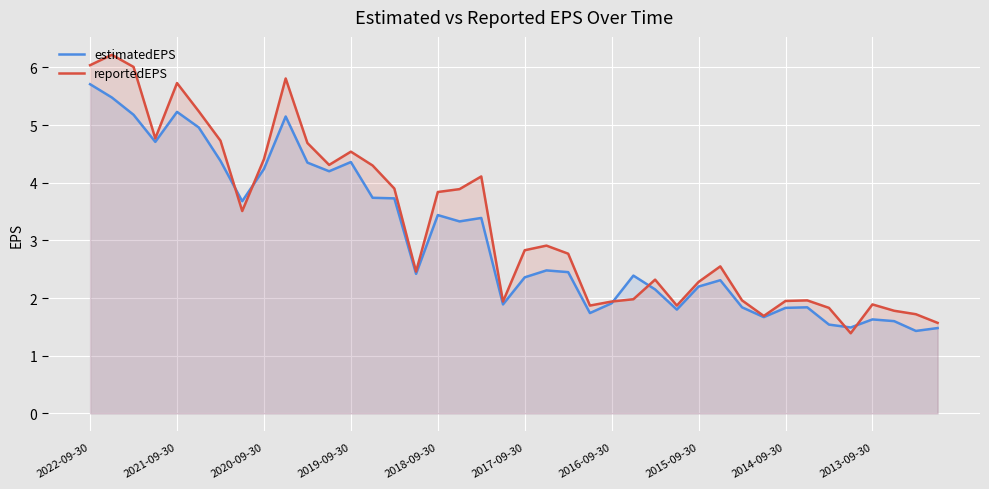

At which label does reportedEPS first exceed 2?

2022-09-30